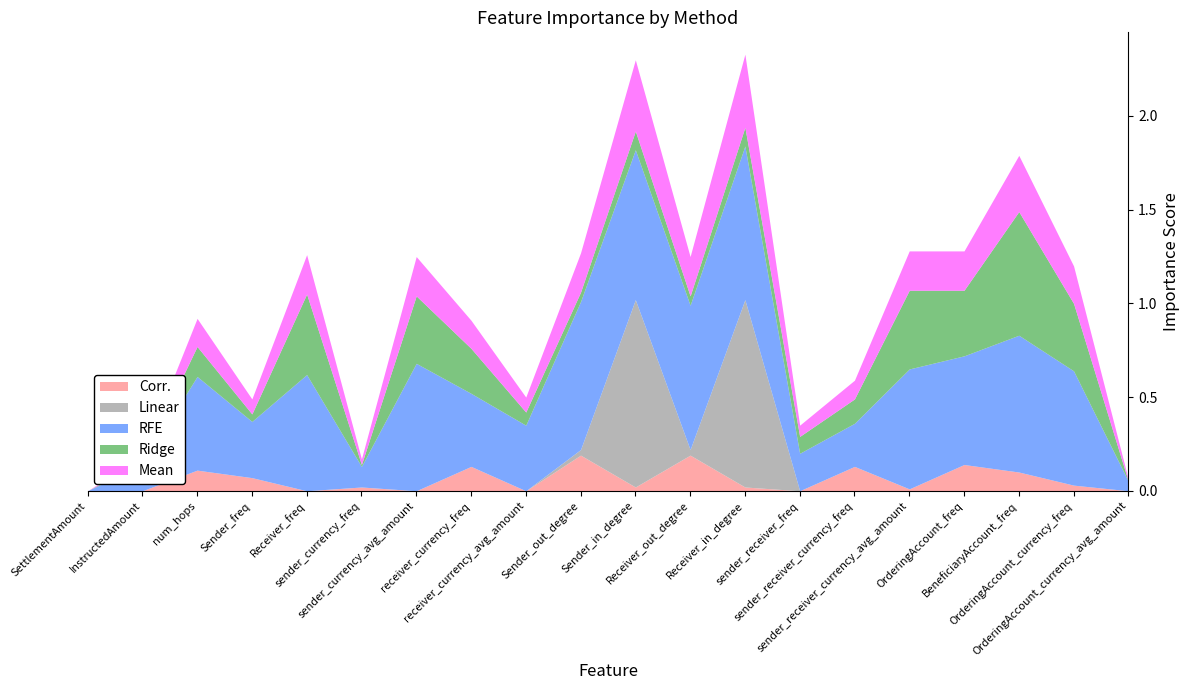

Which series has the largest total across all categories?

RFE